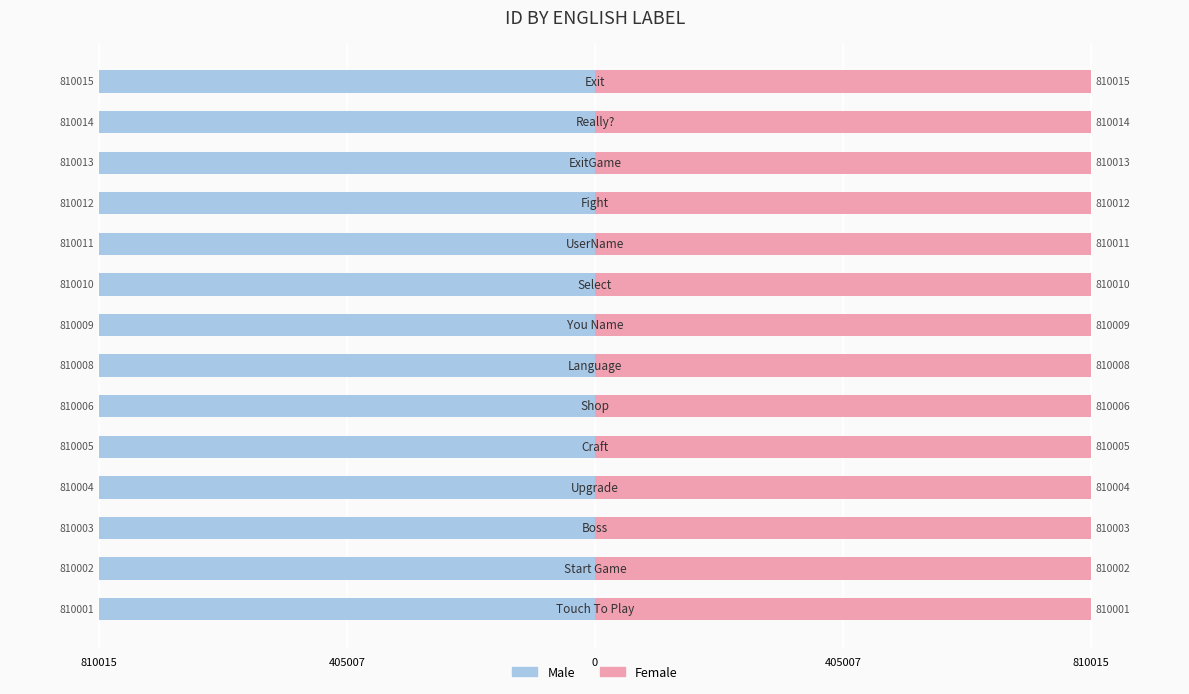

Is the value of Female at 11 greater than the value of Male at 5?

Yes